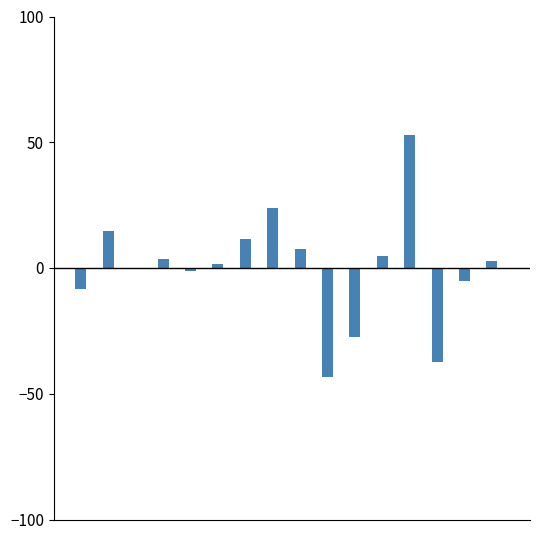

What is the maximum value shown in the chart?

52.7